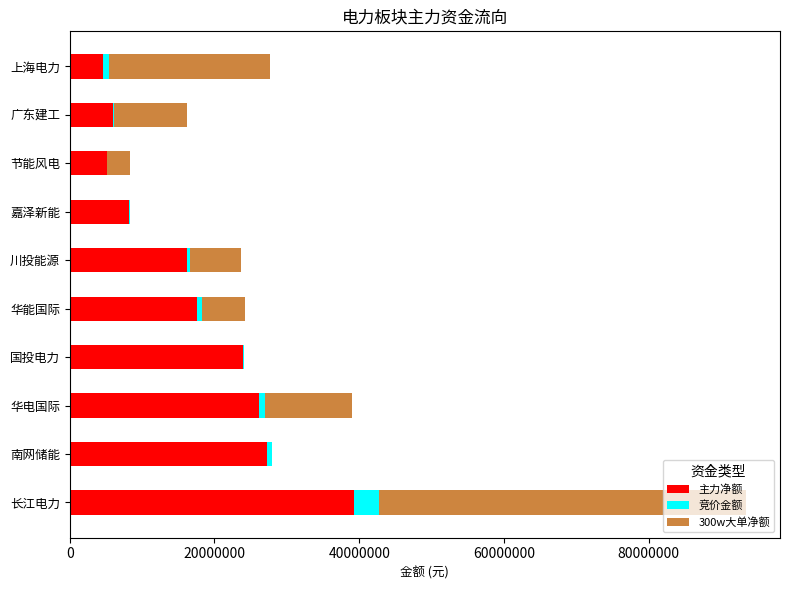

What are all the series names shown in the legend?

主力净额, 竞价金额, 300w大单净额